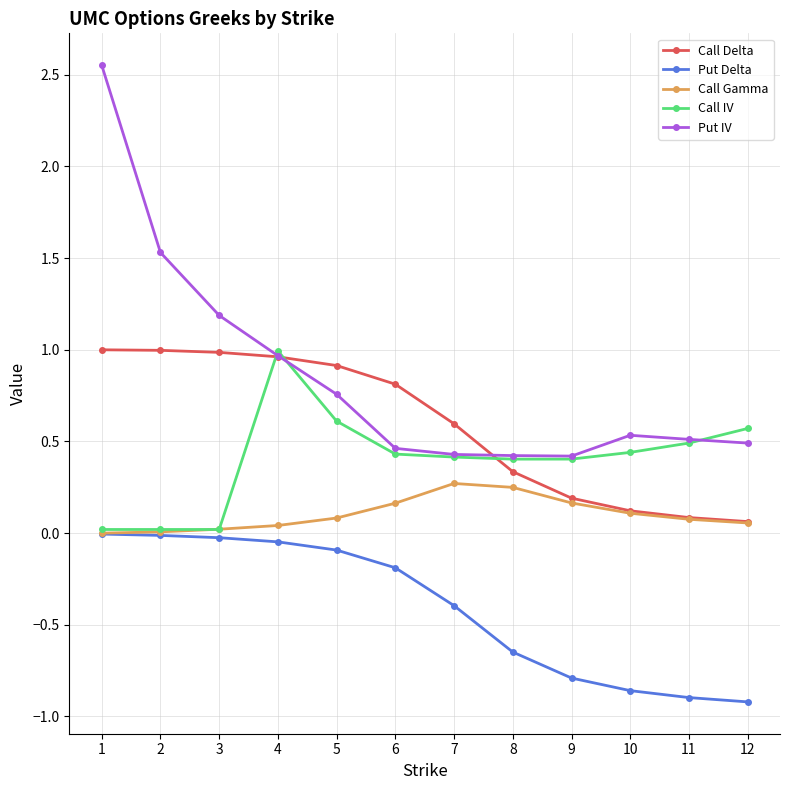

Is it true that Call Gamma equals 0.0 at 3?

True